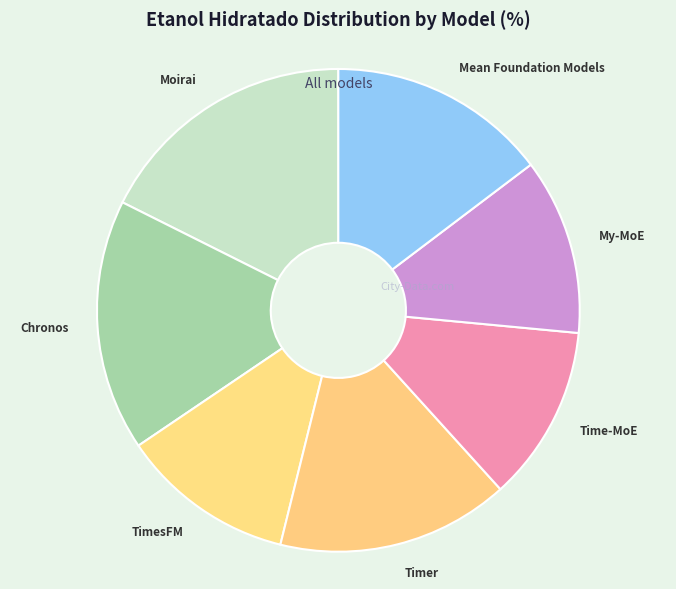

Does any single category account for the majority?

No